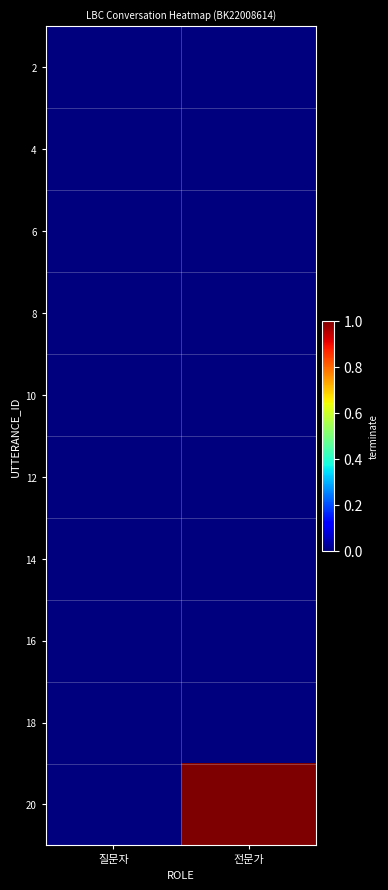

At which category is the sum across all series the highest?

전문가